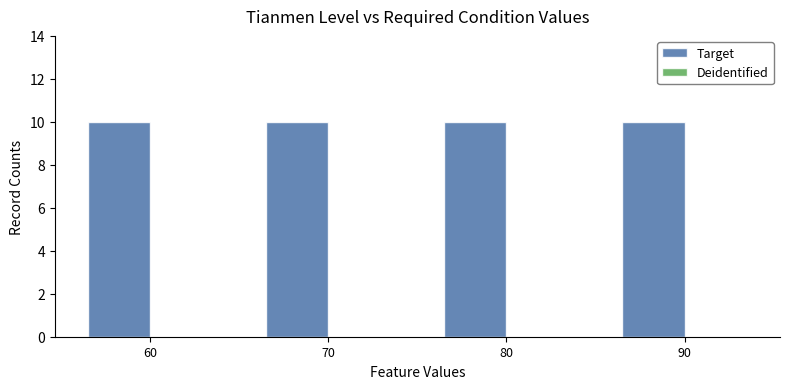

At how many categories does at least one series exceed 3?

4